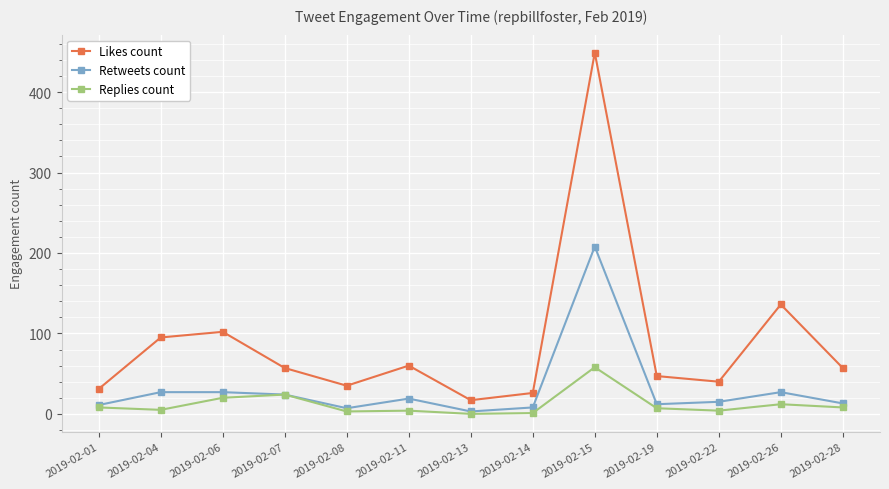

Is the value of Likes count at 2019-02-26 greater than the value of Retweets count at 2019-02-22?

Yes